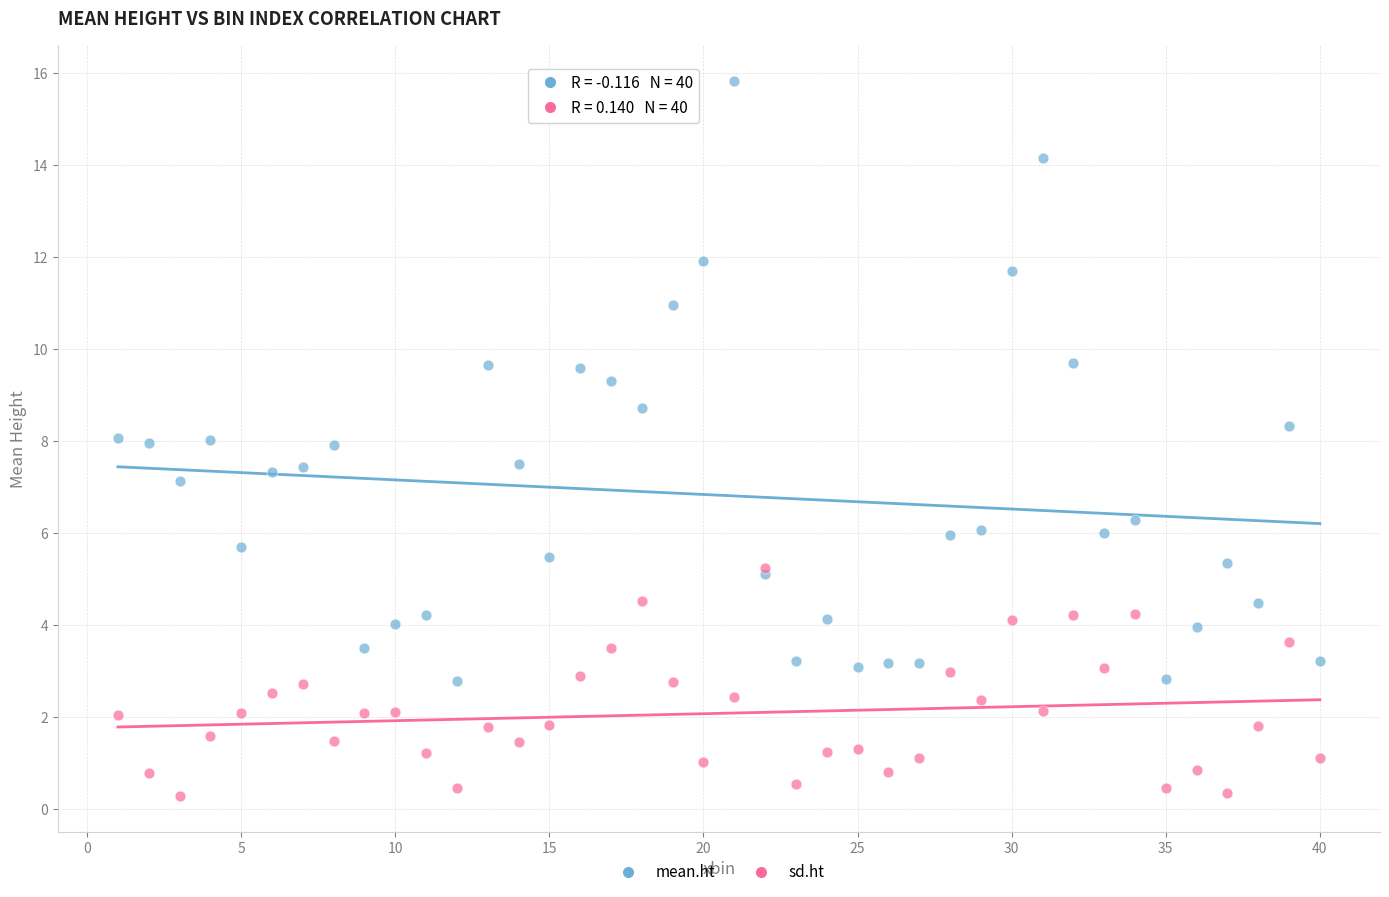

Which series has the widest spread of Y values?

mean.ht